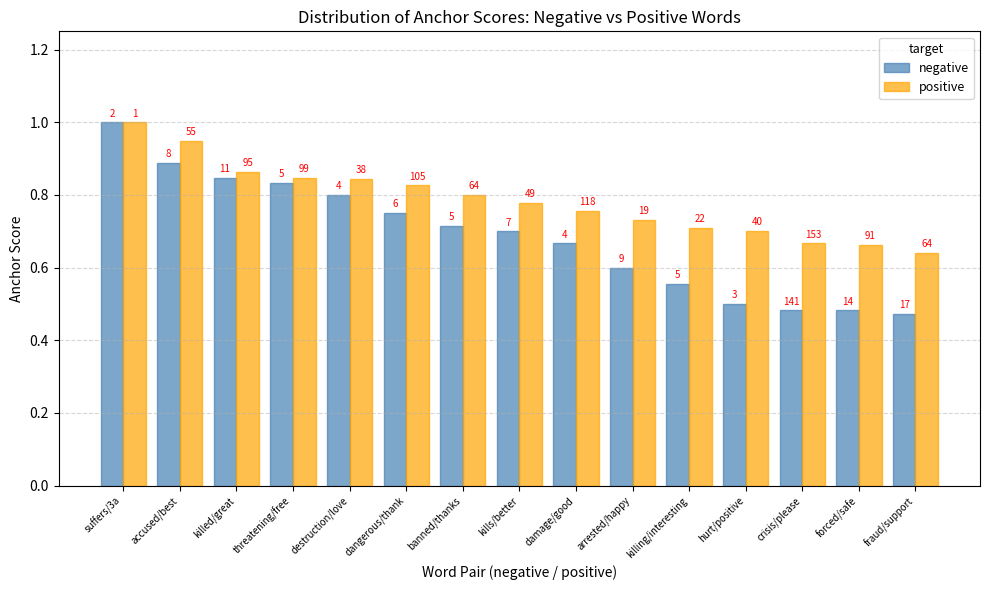

How many bars are there in total?

30